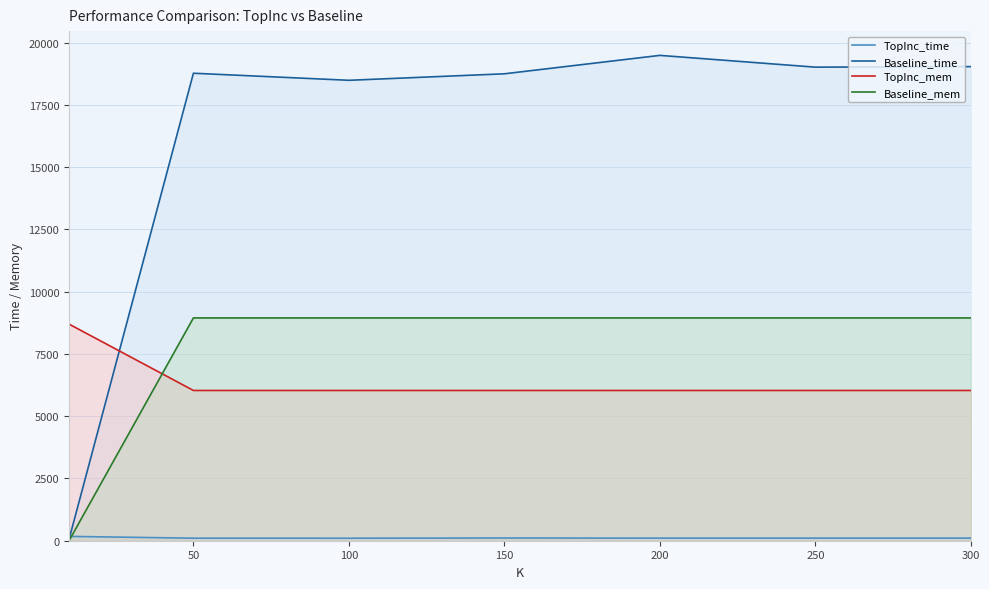

Where is TopInc_mem nearest to the value 7365?

50